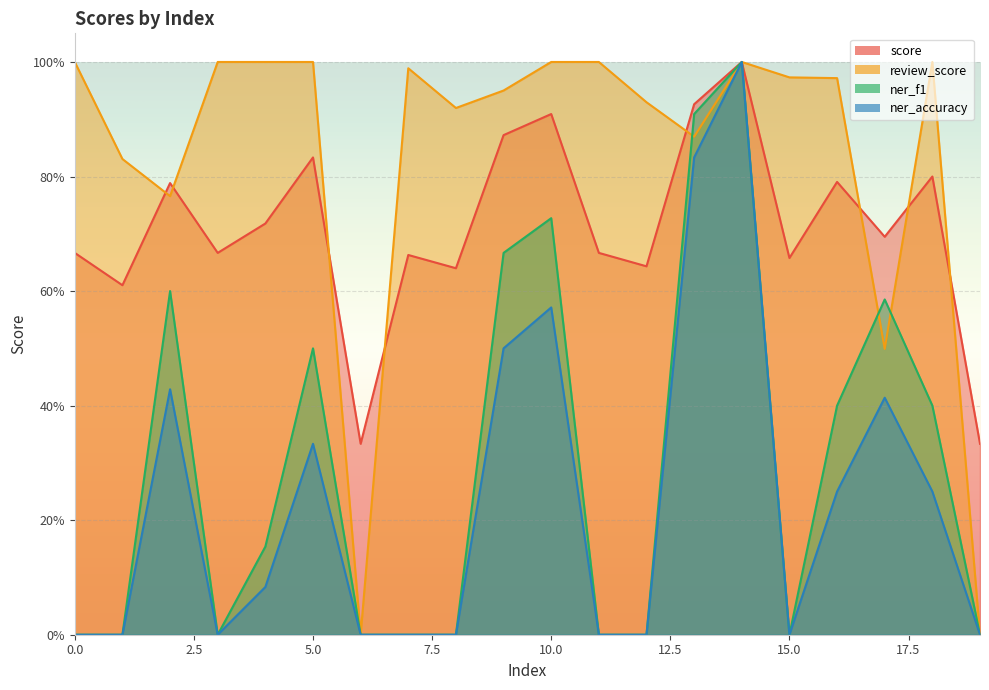

What are all the series names shown in the legend?

score, review_score, ner_f1, ner_accuracy